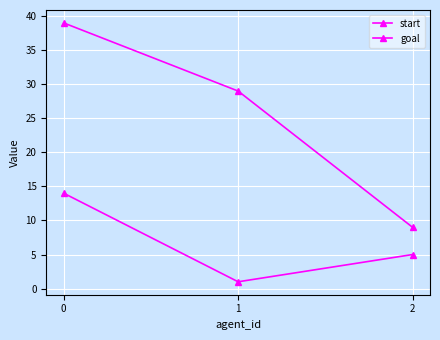

At which label is goal closest to 24?

1